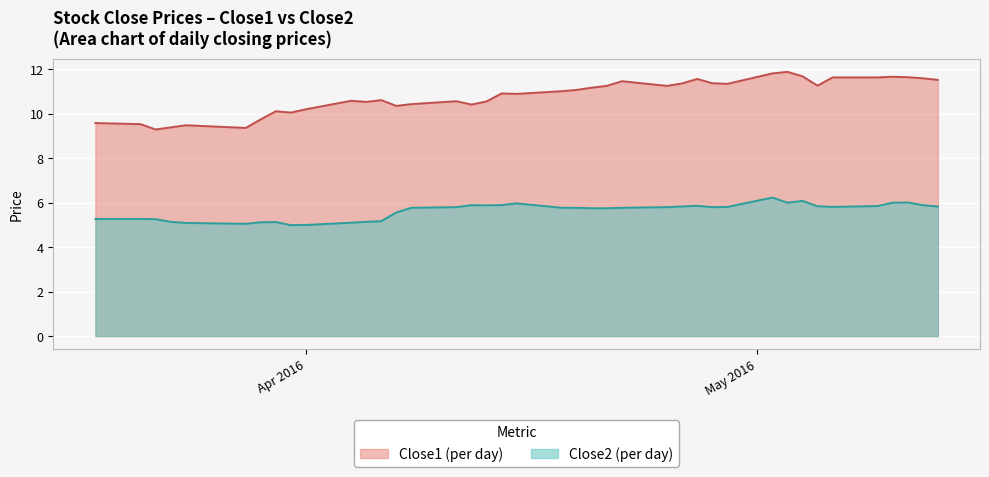

Does the chart display data point markers on the line(s)?

No